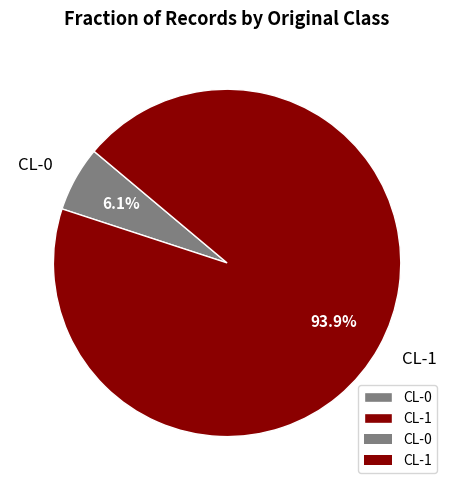

Is there a majority slice in this chart?

Yes